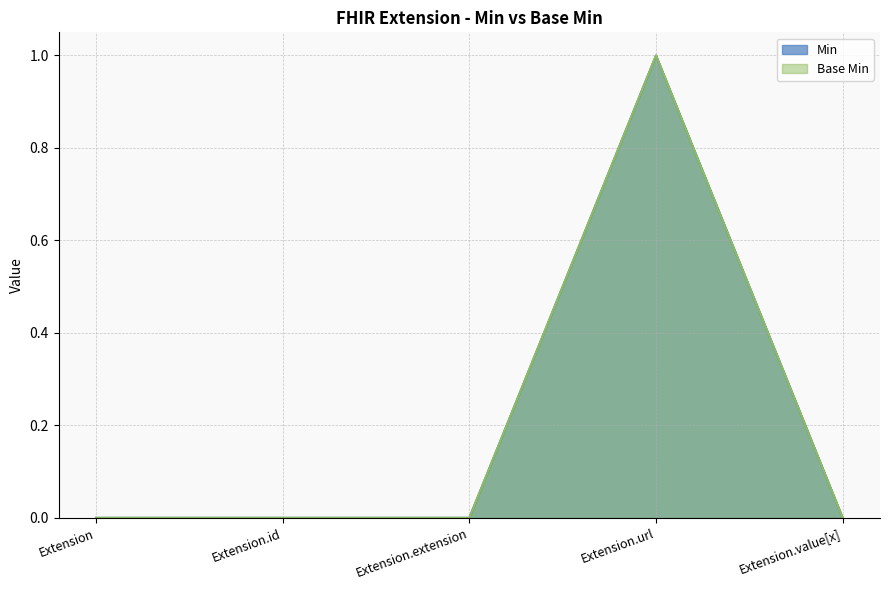

True or false: Min and Base Min intersect in this chart.

False